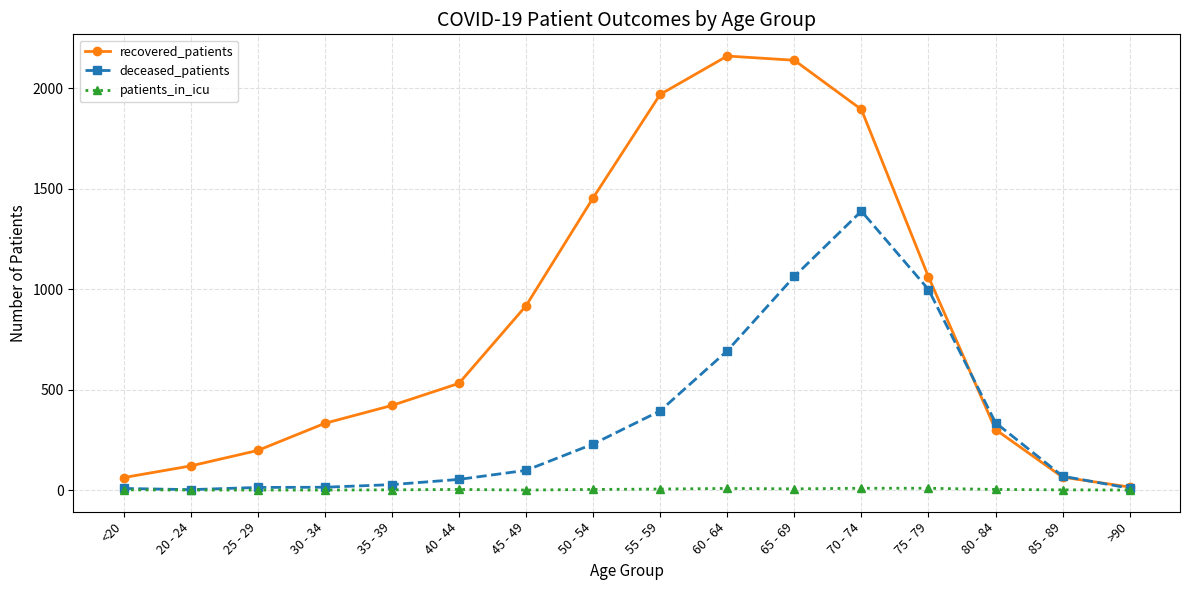

What is the maximum value shown in the chart?

2160